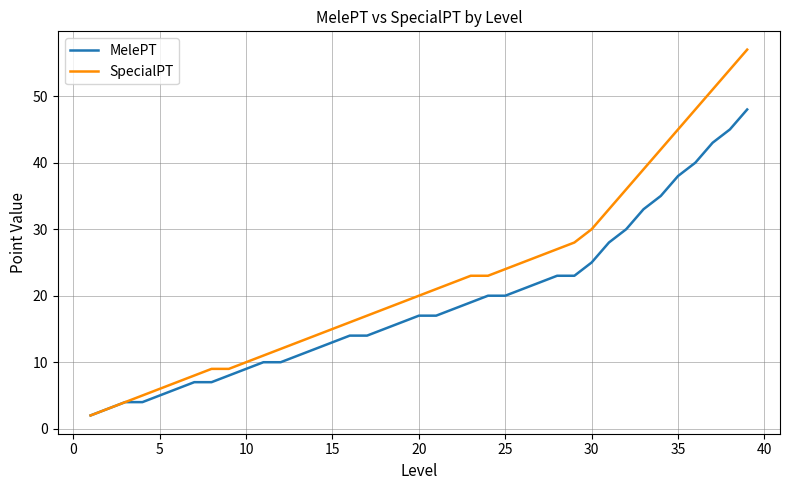

Which series has the largest total across all categories?

SpecialPT